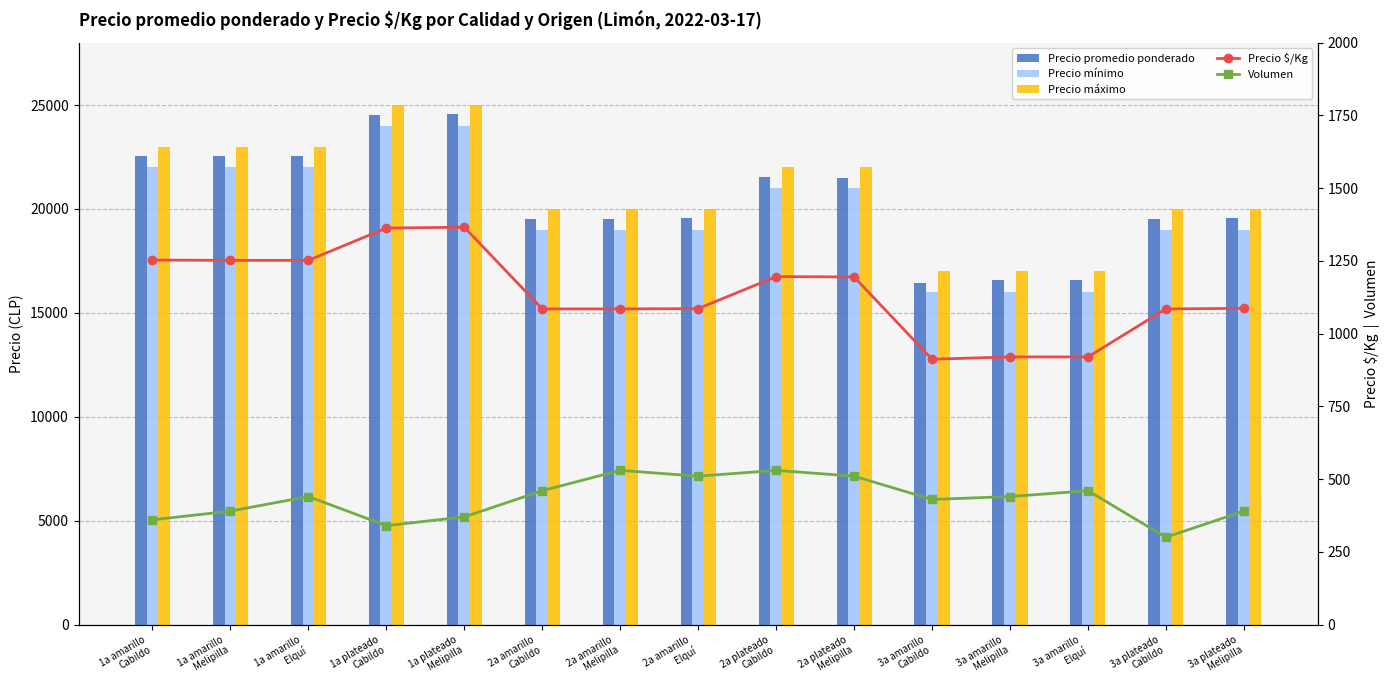

Rank the series by their maximum value, from lowest to highest.

Volumen, Precio $/Kg, Precio mínimo, Precio promedio ponderado, Precio máximo